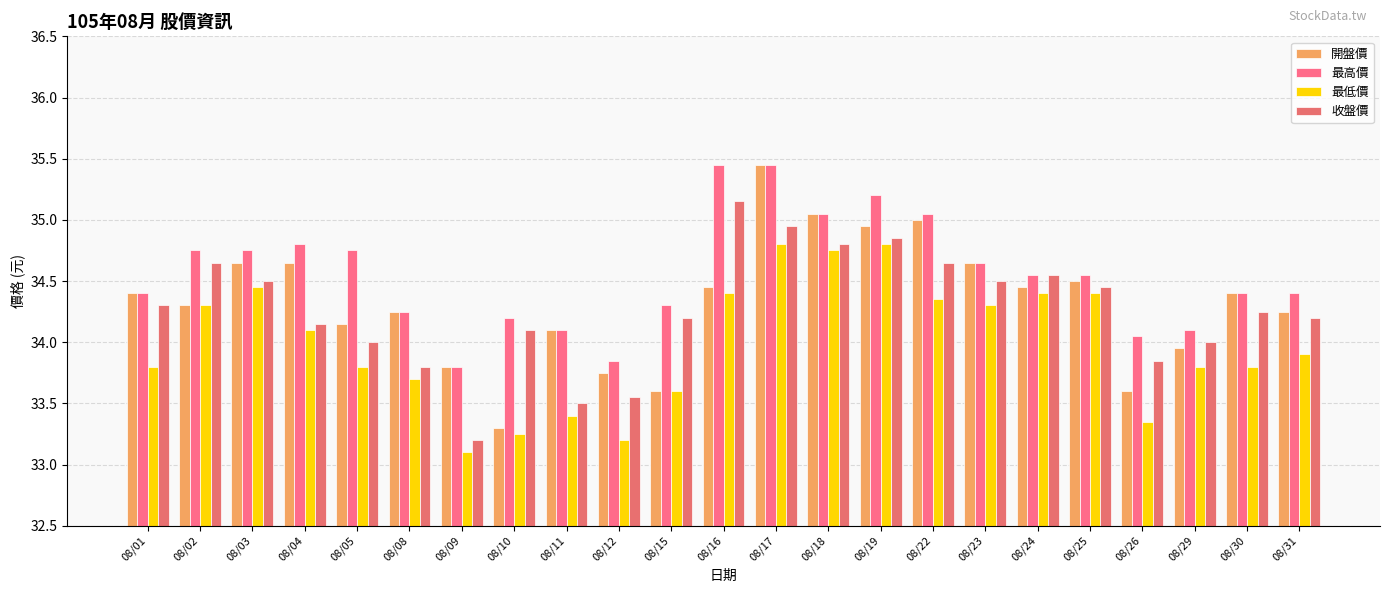

How many groups of bars are there?

23